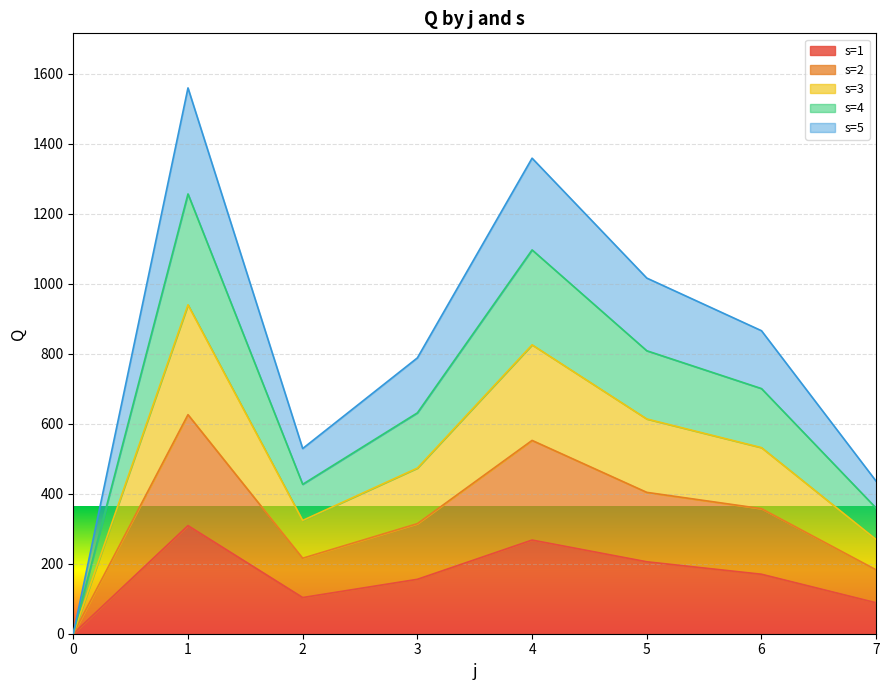

What is the difference between the s=4 values at 6 and 2?

273.6